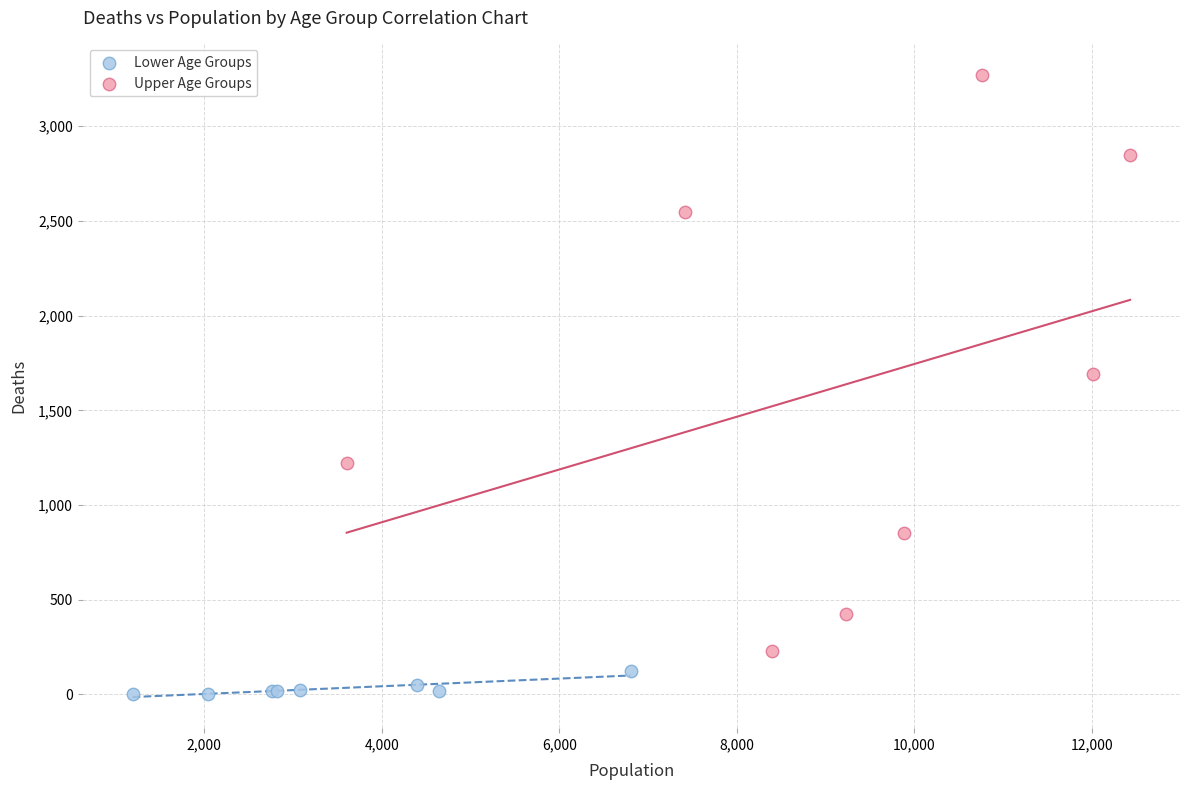

Which series has the largest Y range (max minus min)?

Upper Age Groups